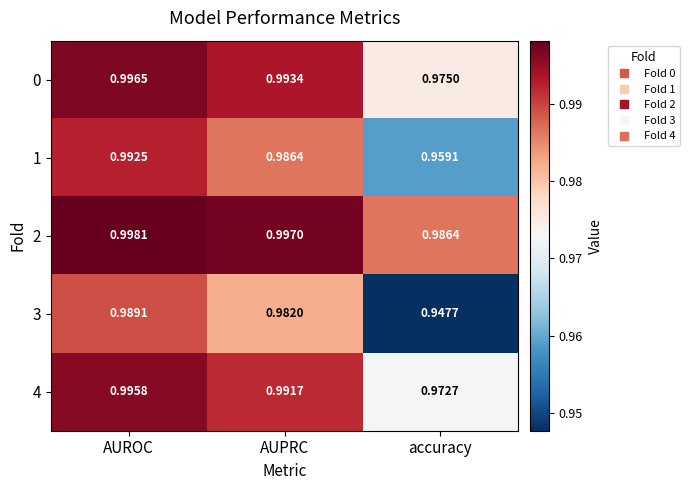

At which category is the sum across all series the highest?

AUROC